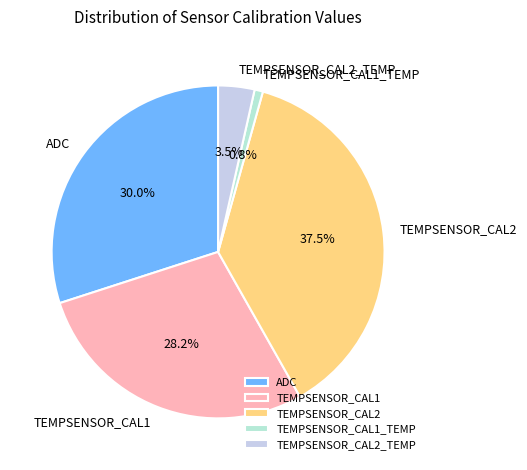

Count the number of slices in the pie.

5